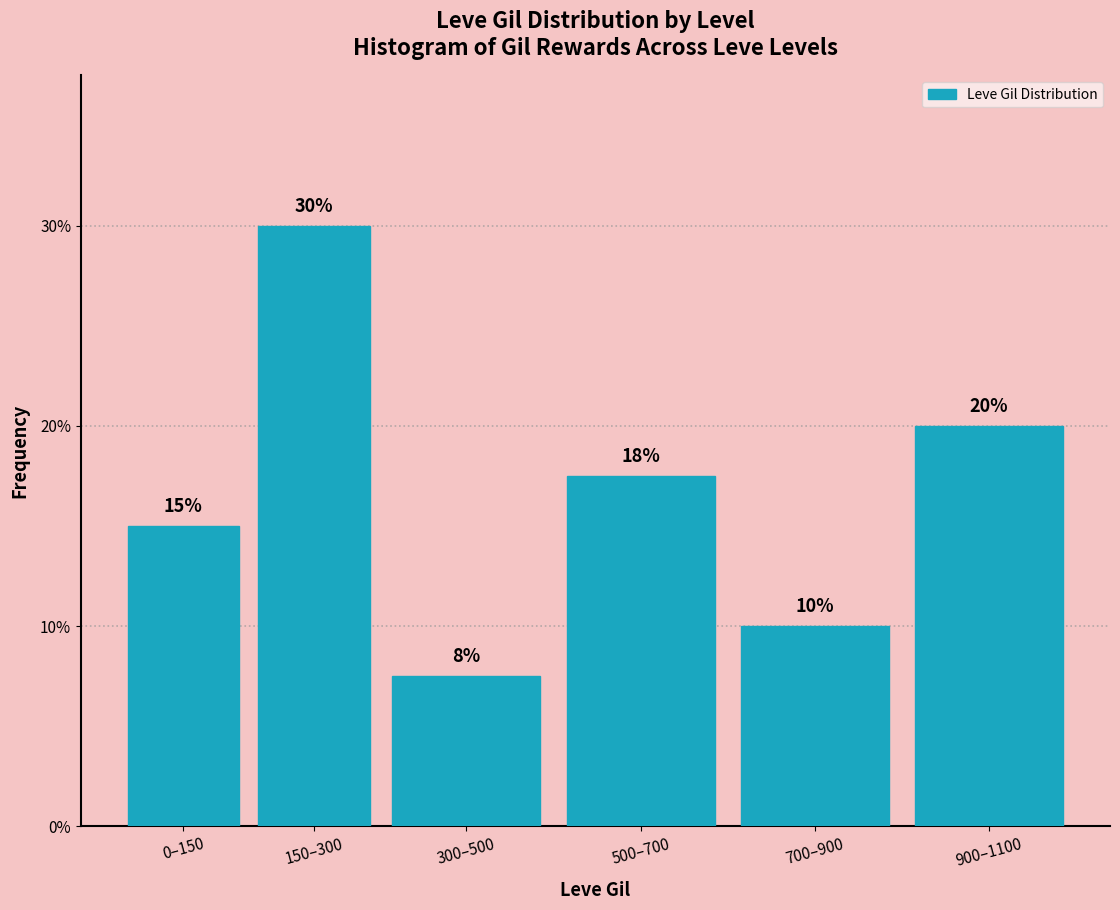

Rank the categories by value from highest to lowest.

150–300, 900–1100, 500–700, 0–150, 700–900, 300–500